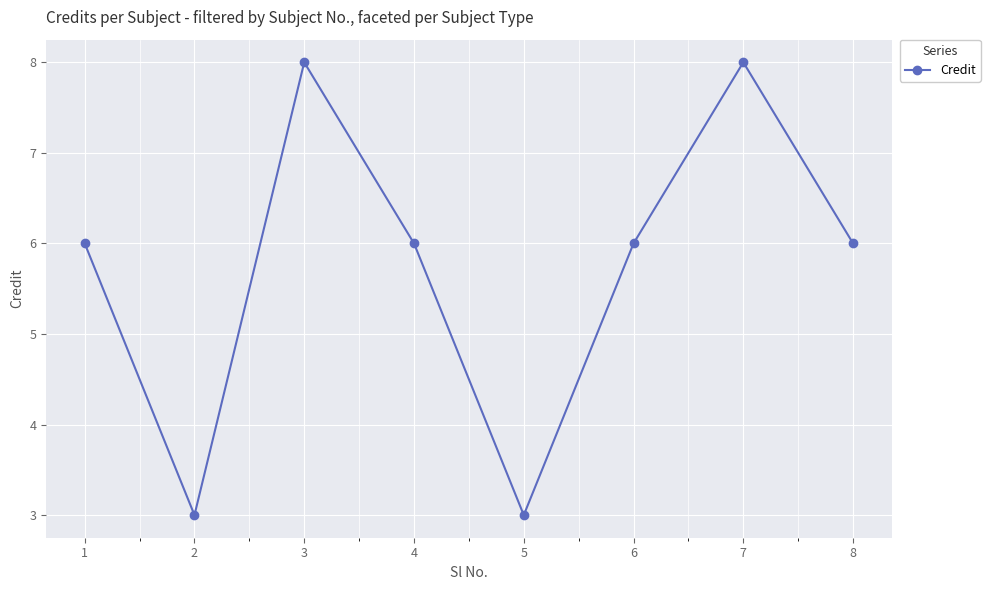

Reading left to right, transcribe all the data shown in this chart.

1=6	2=3	3=8	4=6	5=3	6=6	7=8	8=6